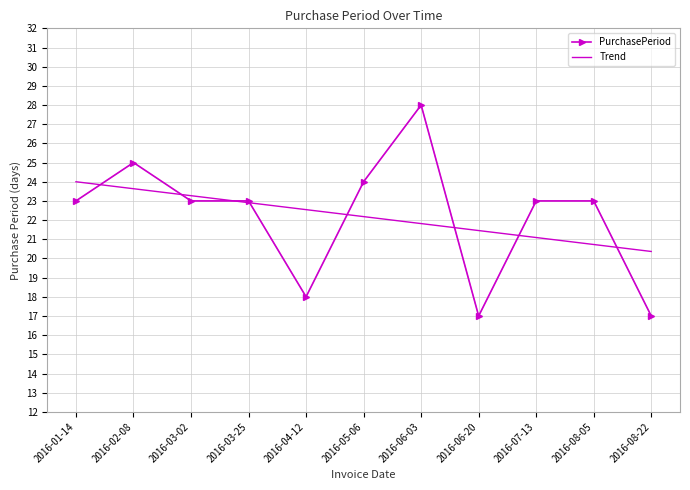

Count the number of categories in the chart.

11